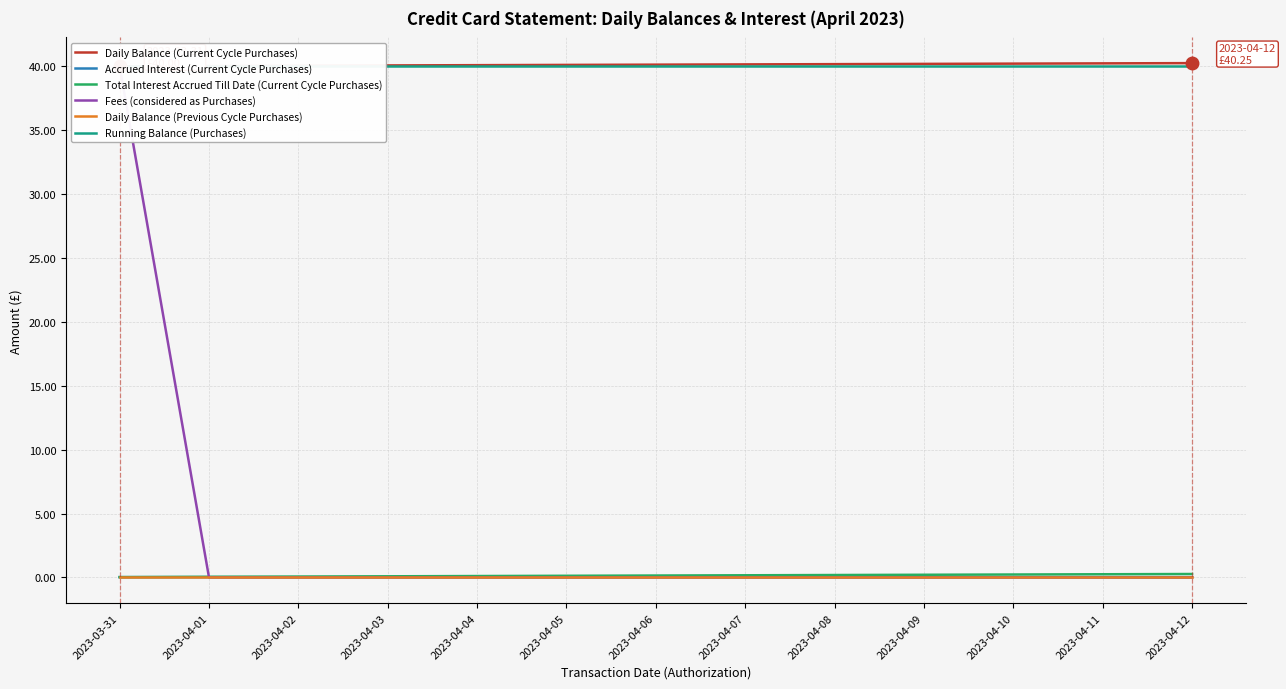

The value of Daily Balance (Current Cycle Purchases) at 2023-04-03 is 23.6. True or false?

False